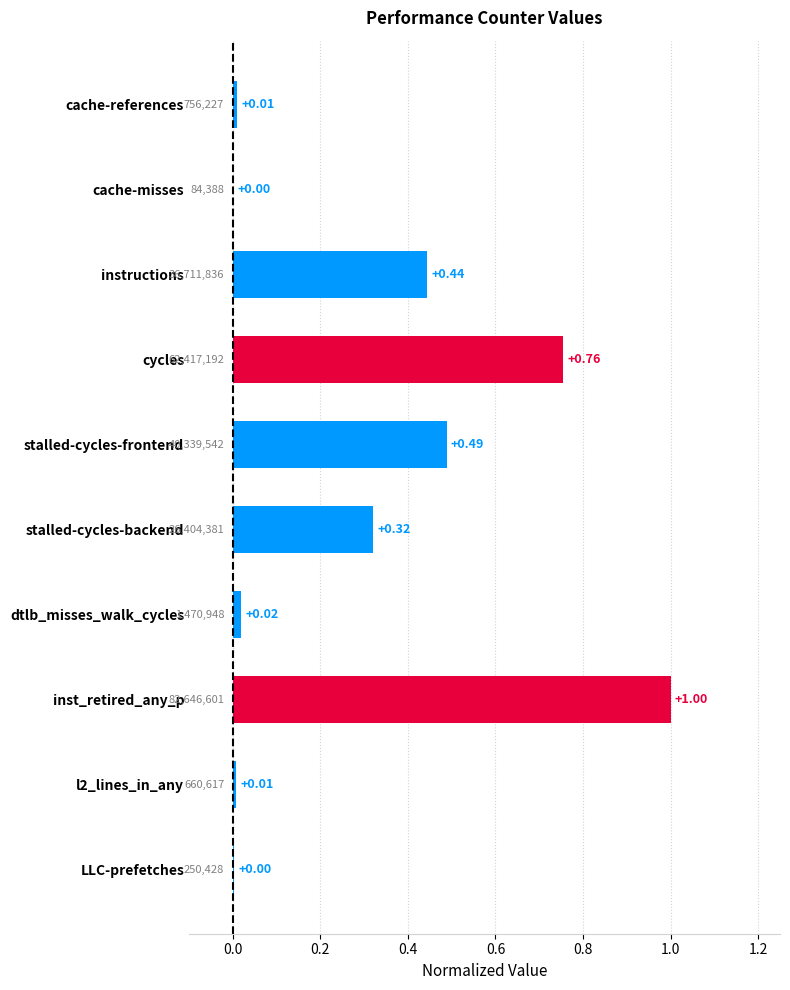

Which label corresponds to the largest value in the chart?

inst_retired_any_p